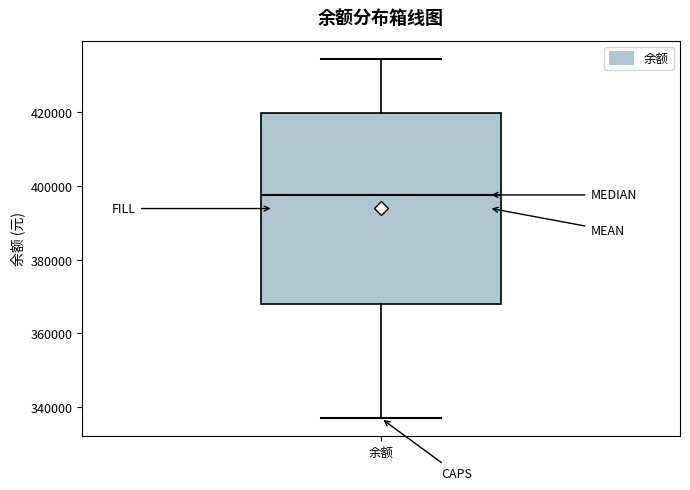

Transcribe this box plot: give where the median line is, the range the box spans, and where the two whiskers end, as read against the y-axis. The values are not printed on the chart, so give them approximately, as read against the axis.

median 398000, box 368000 to 420000, whiskers 336000 to 434000